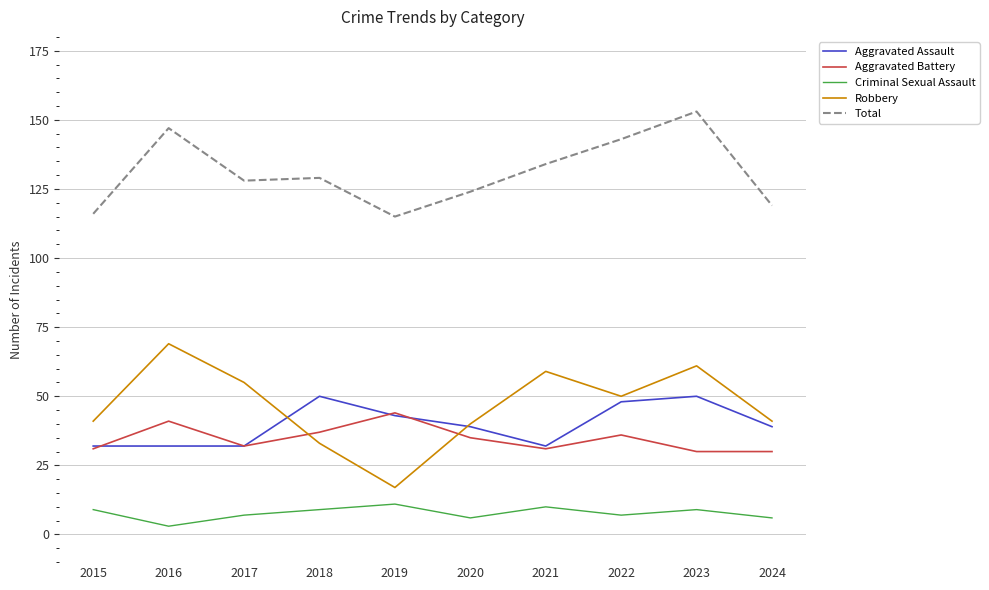

What is the difference between the highest and lowest values at 2024?

113